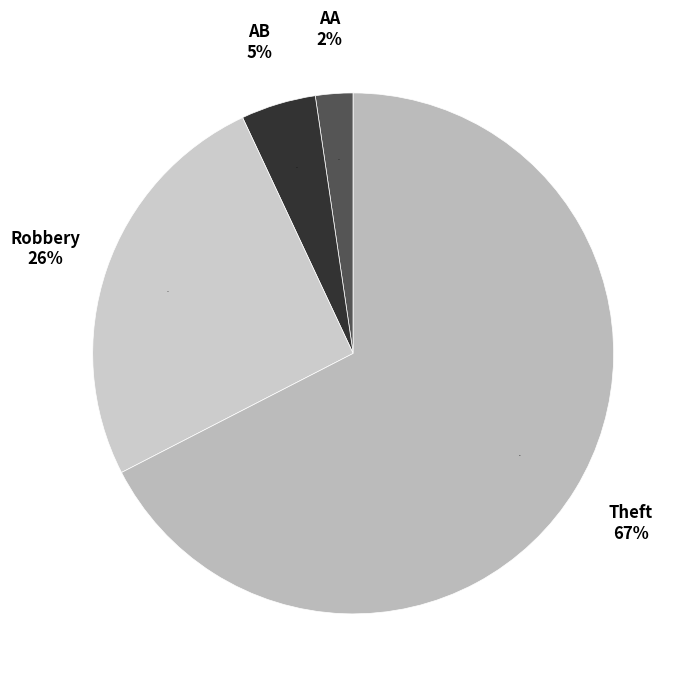

Is there a majority slice in this chart?

Yes